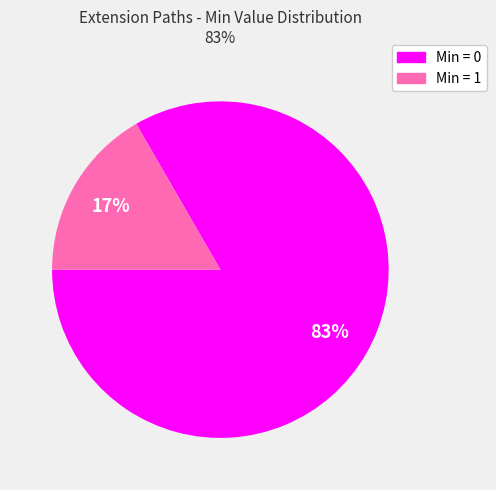

To the nearest percent, what is the average slice percentage?

50%